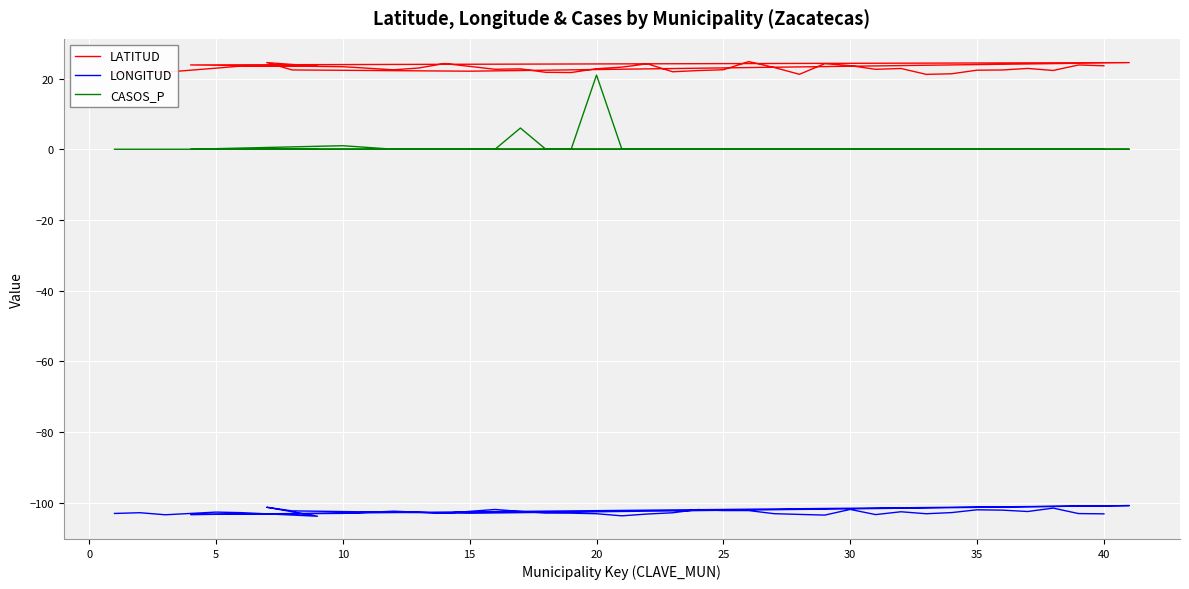

Is it true that CASOS_P equals 9.5 at 16?

False